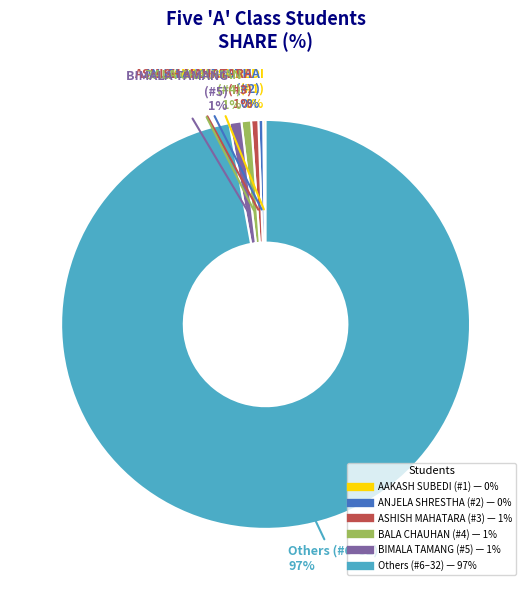

To the nearest percent, what is the average slice percentage?

17%